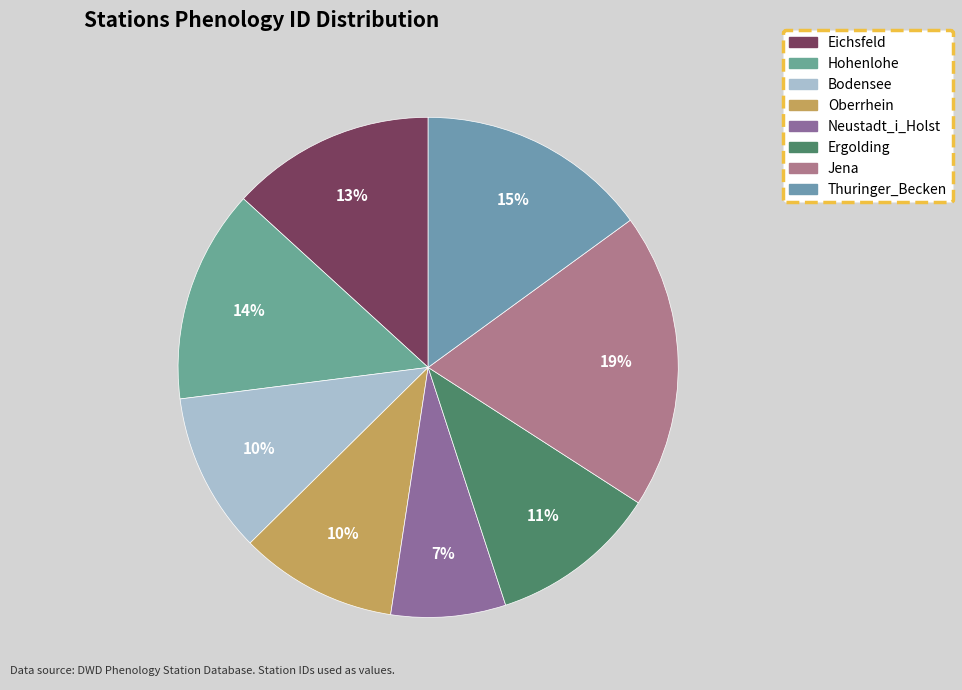

Does Oberrhein represent more than half of the total?

No